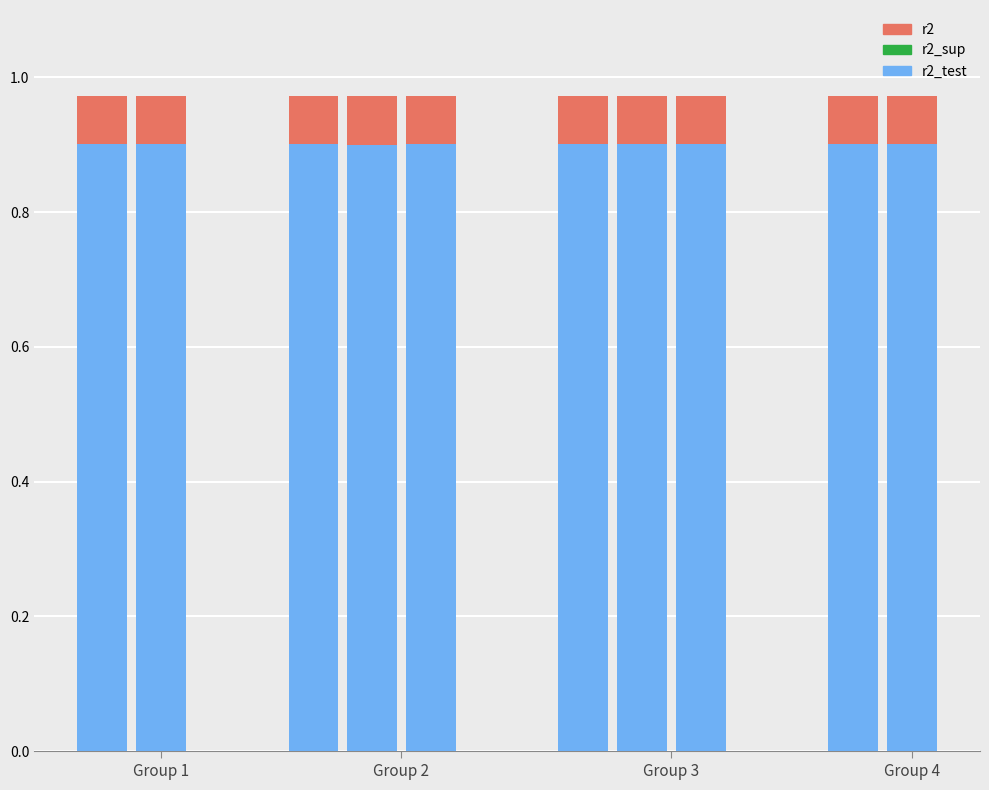

What is the maximum value shown in the chart?

1.0